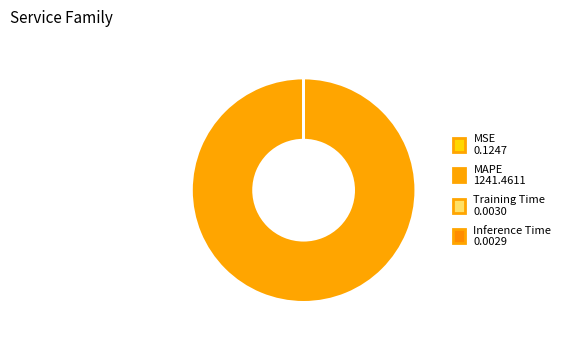

What is the majority slice?

MAPE